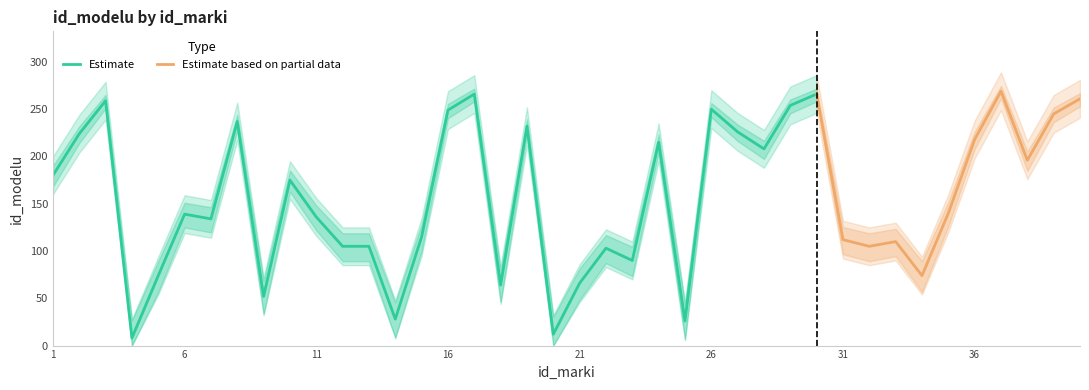

How many points are higher than both their immediate neighbors (excluding endpoints)?

12